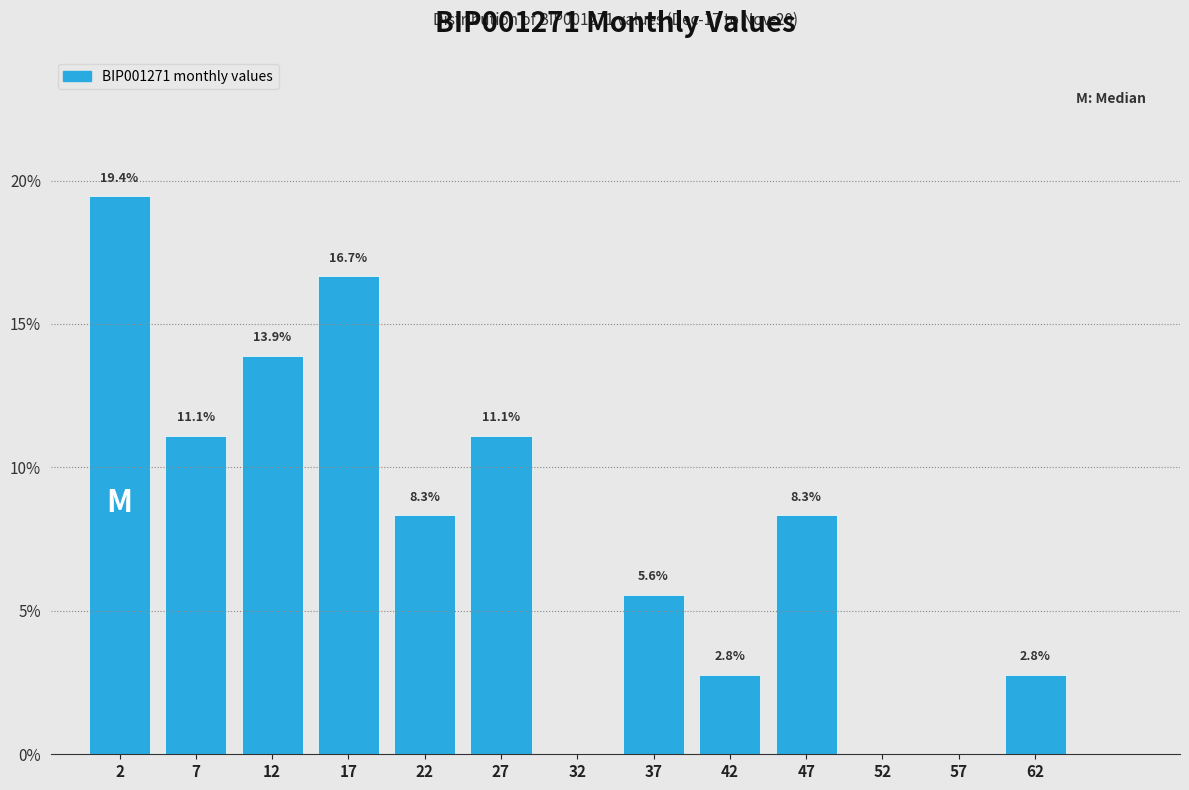

Over which range of the x-axis is the bar tallest?

0 to 5